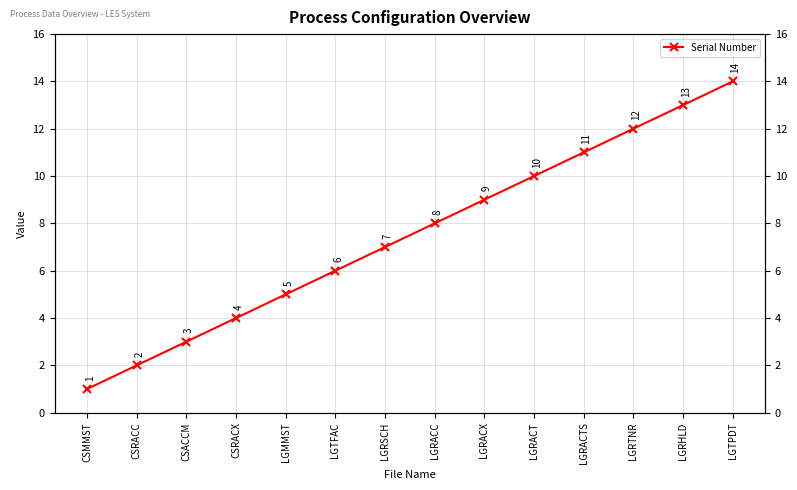

How many lines are shown in the chart?

1